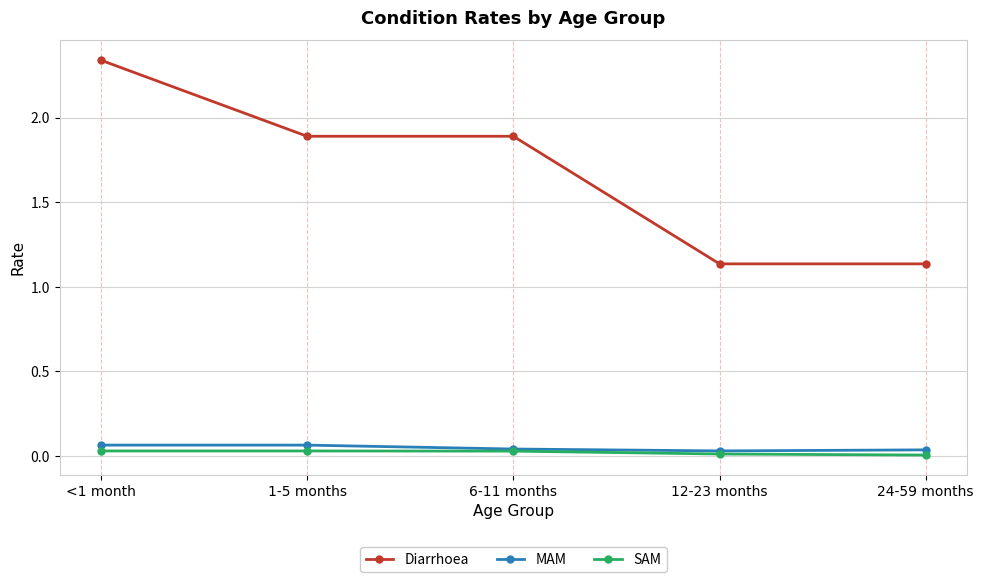

What is the value of the Diarrhoea point at the 2nd from the left?

1.9